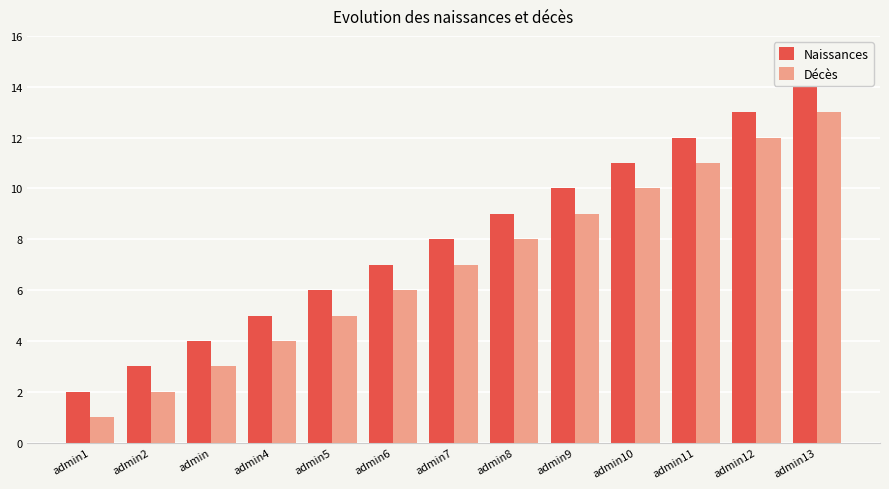

What is the maximum value for Décès?

13